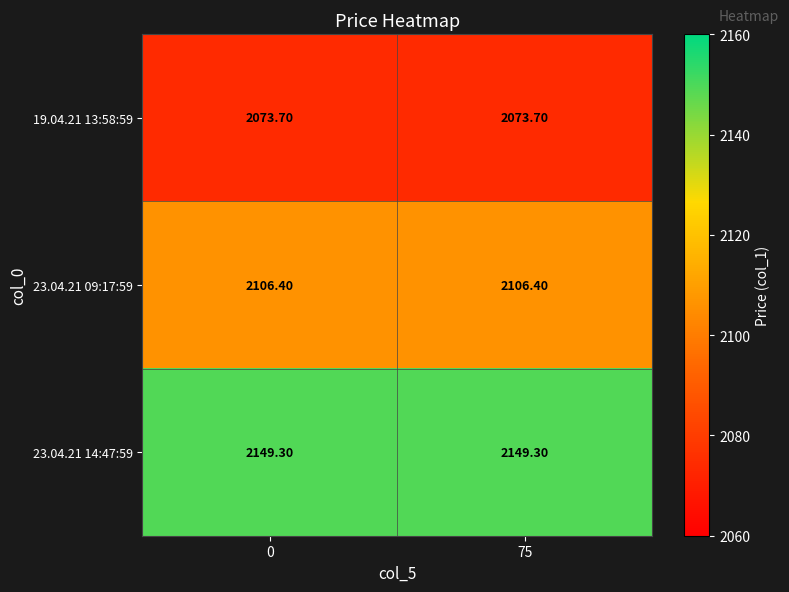

What is the spread (max minus min) of values at 75?

75.6